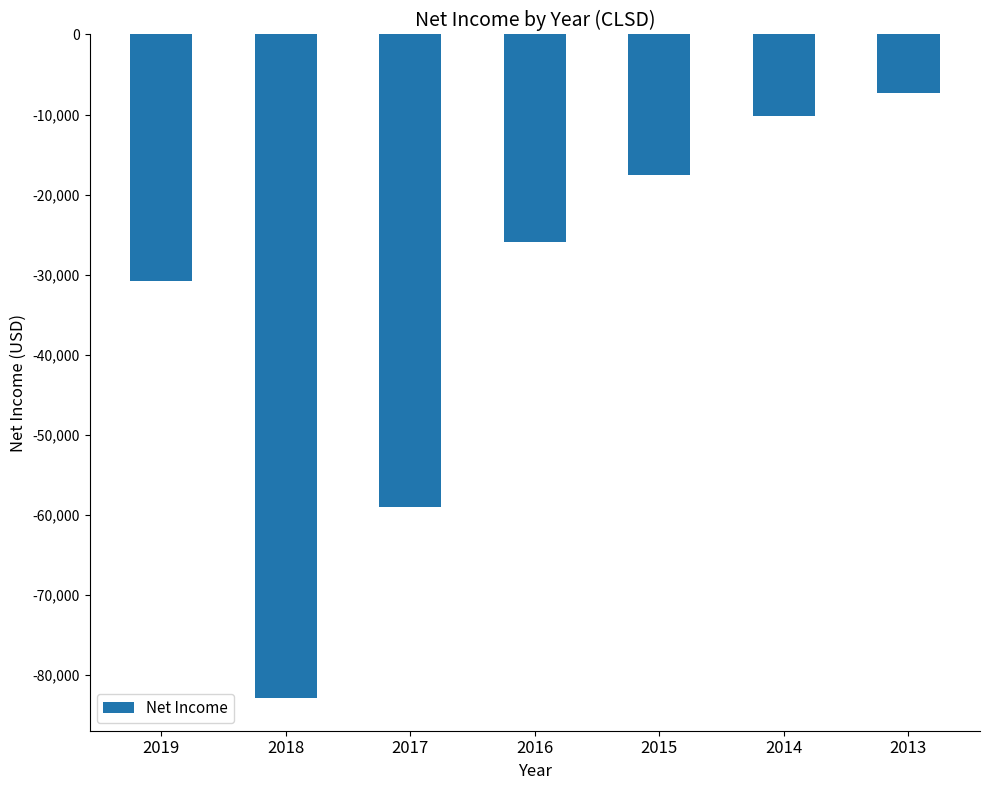

Reading left to right, what are all the values shown in this chart?

2019=-30800	2018=-82800	2017=-59000	2016=-25900	2015=-17600	2014=-10200	2013=-7300